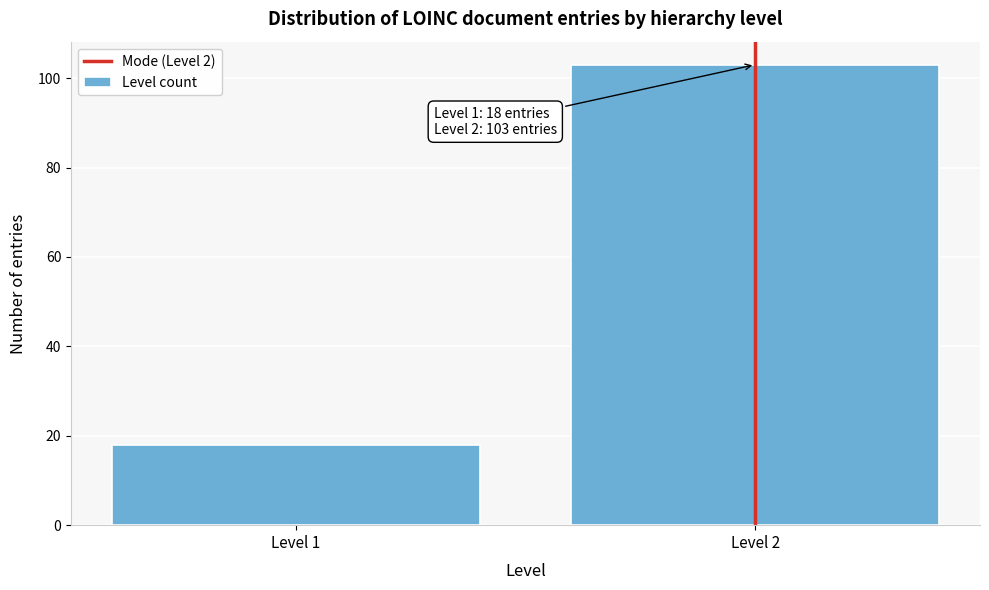

Reading left to right, what are all the values shown in this chart?

18	103